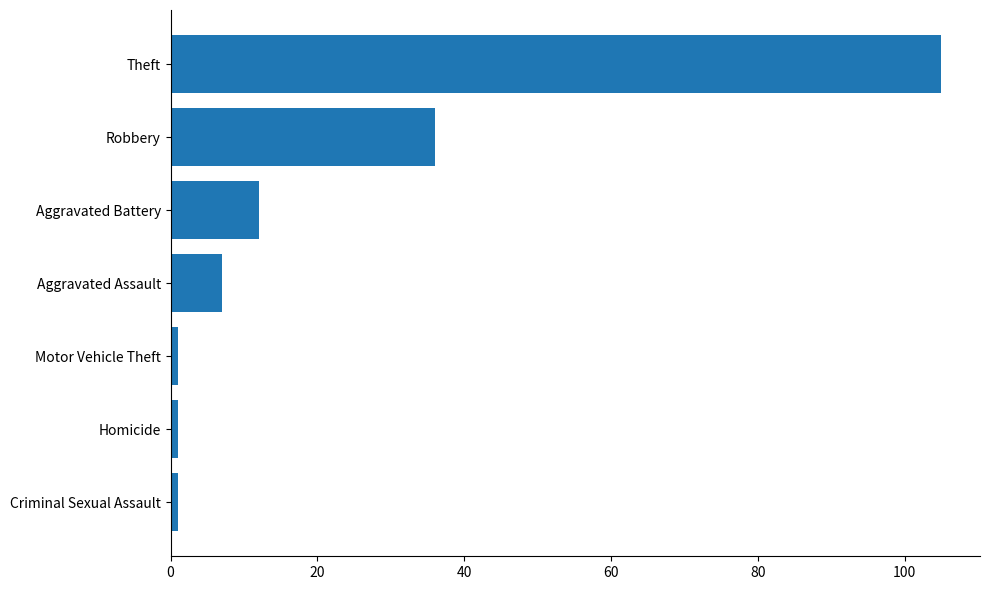

What is the difference between the maximum and second lowest values?

104